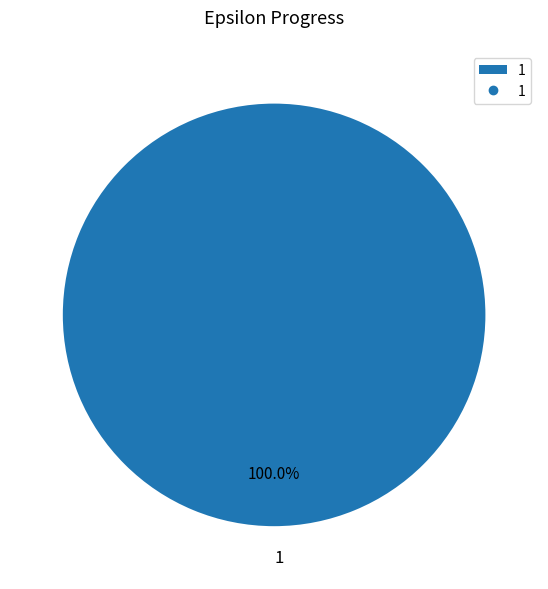

Does 1 represent more than half of the total?

Yes